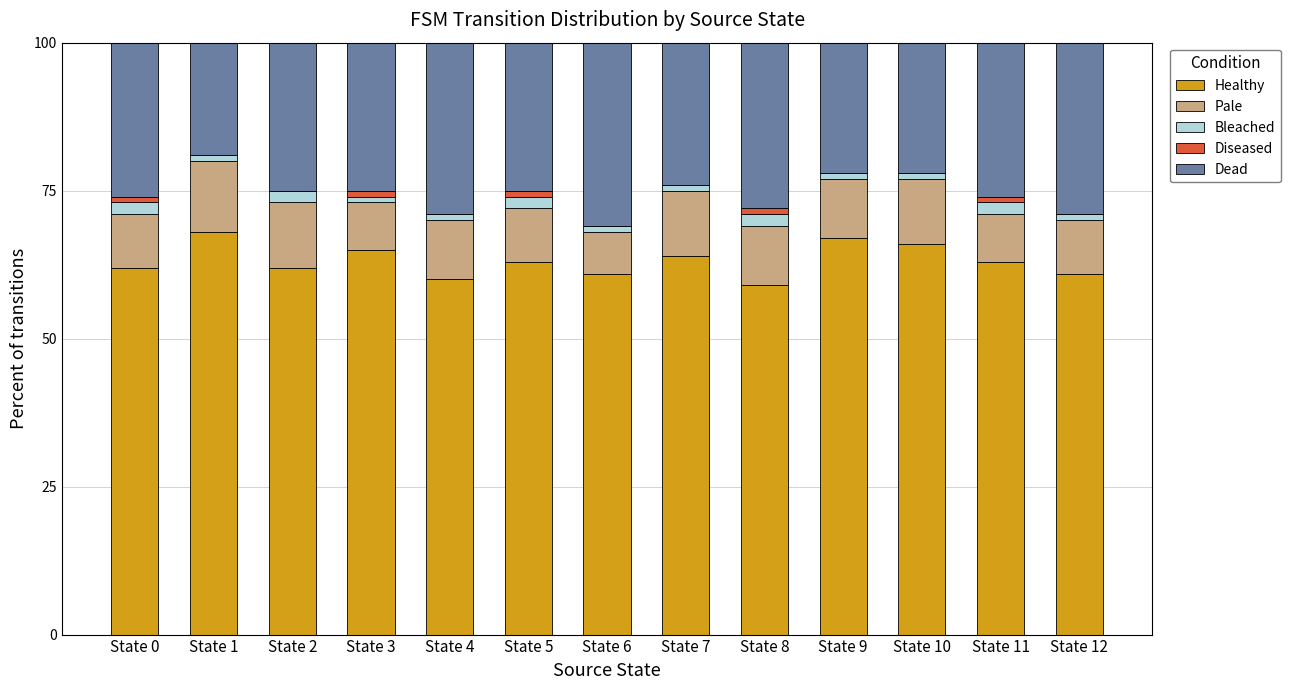

Is it true that Healthy equals 81 at State 4?

False